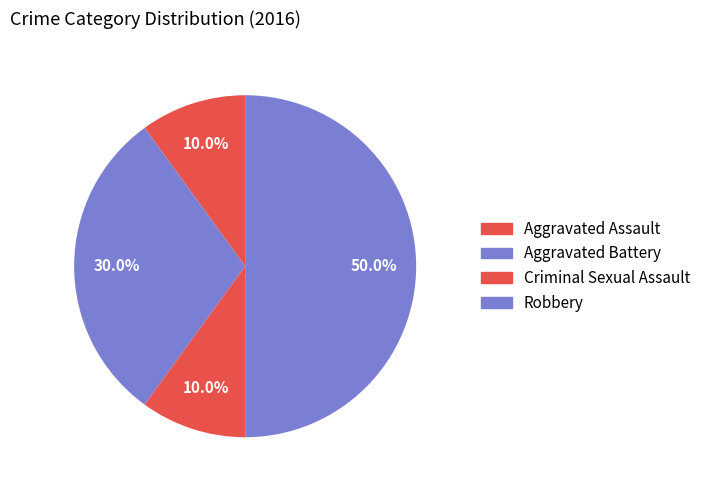

Is there a majority slice in this chart?

No